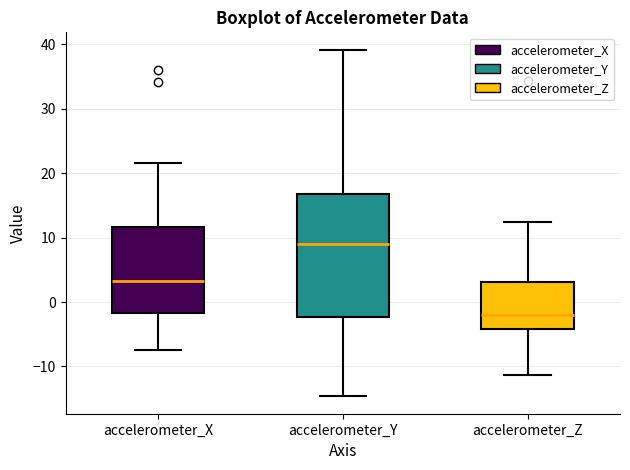

Reading left to right, read every box against the y-axis: the position of its median line, the range the box covers, and the ends of its whiskers. The values are not printed on the chart, so give them approximately, as read against the axis.

accelerometer_X: median 3, box -2 to 12, whiskers -8 to 22
accelerometer_Y: median 9, box -2 to 17, whiskers -15 to 39
accelerometer_Z: median -2, box -4 to 3, whiskers -11 to 12